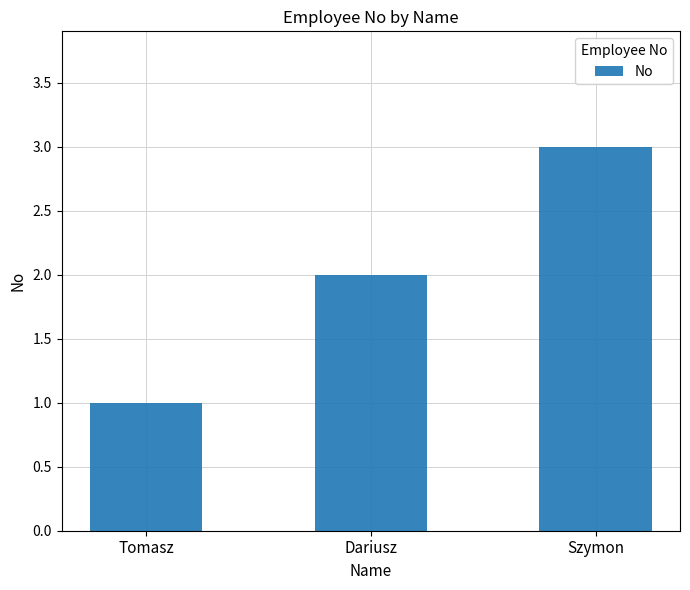

Where is the data nearest to the value 2?

Dariusz